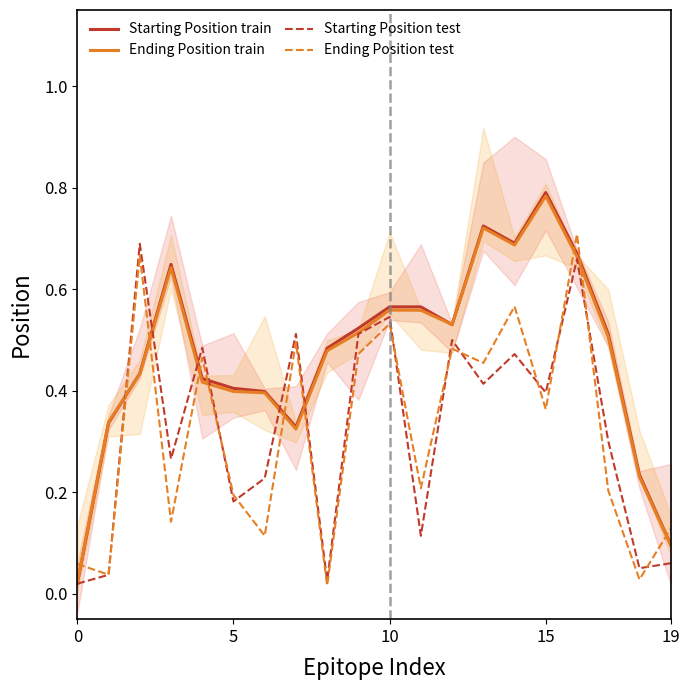

What is the sum of all Starting Position train values?

9.4